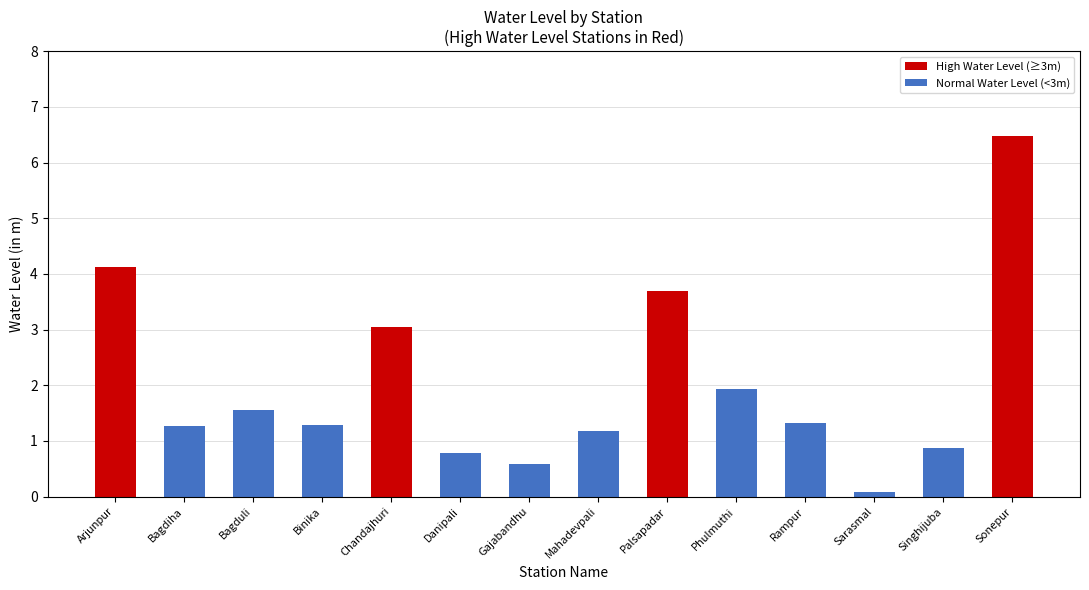

How many data points are less than 1?

4